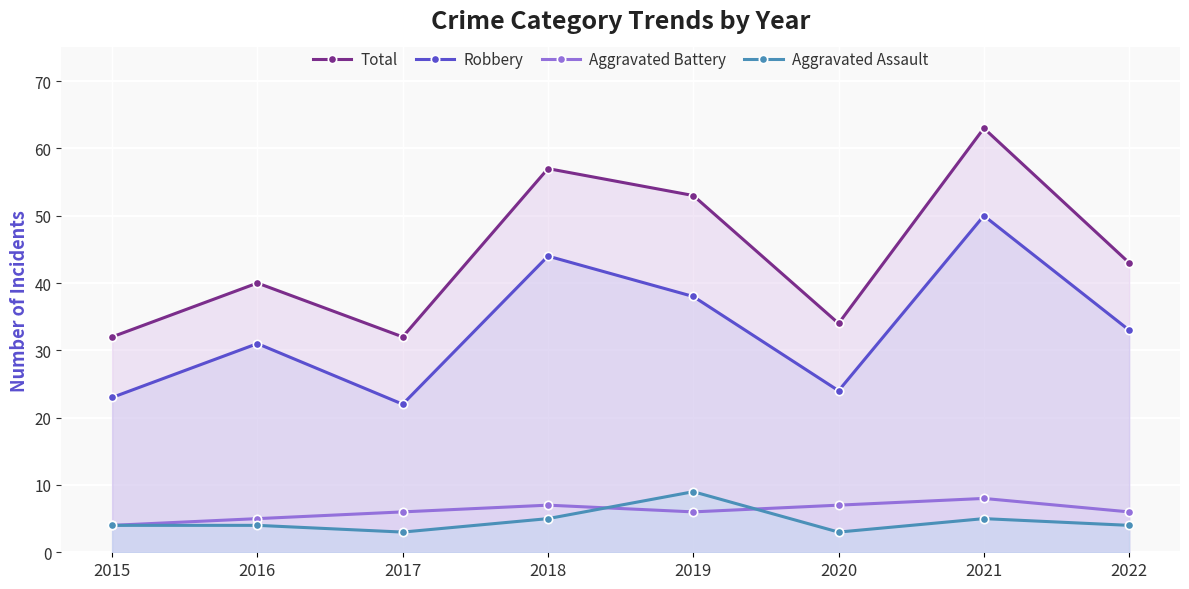

At which label is Robbery closest to 36?

2019